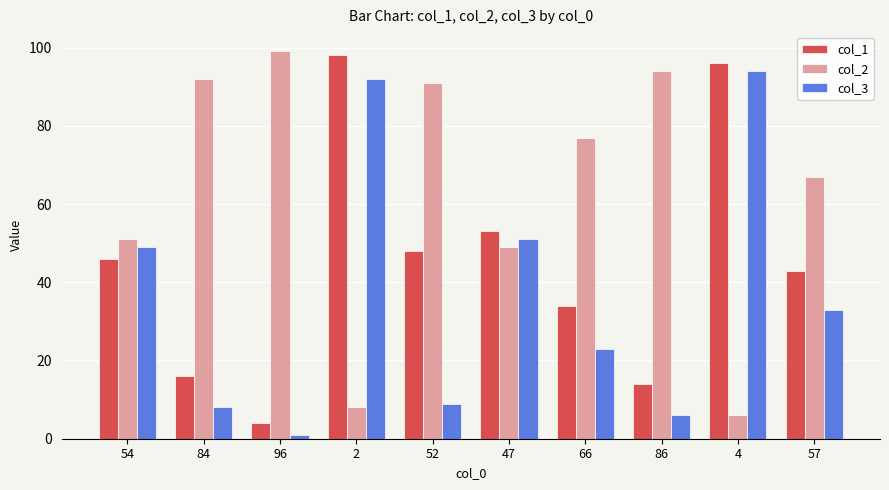

What position from the left is 84?

2